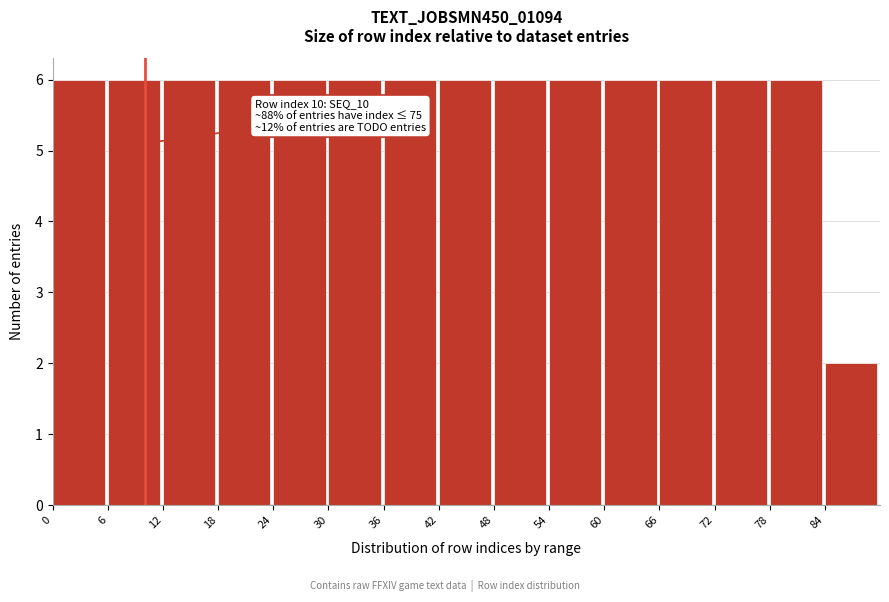

Reading left to right, list all the values displayed in this chart.

6	6	6	6	6	6	6	6	6	6	6	6	6	6	2